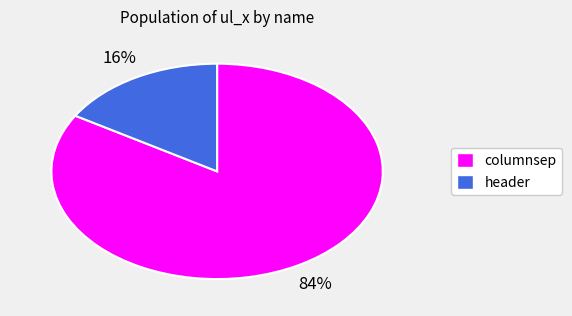

Does any single category account for the majority?

Yes